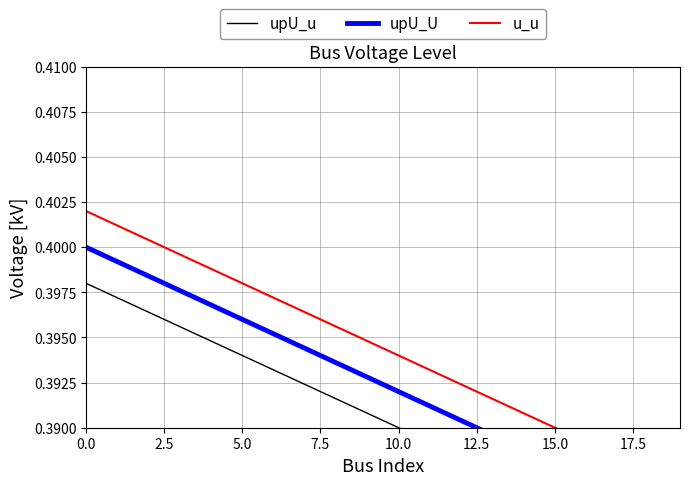

True or false: u_u and upU_U intersect in this chart.

False